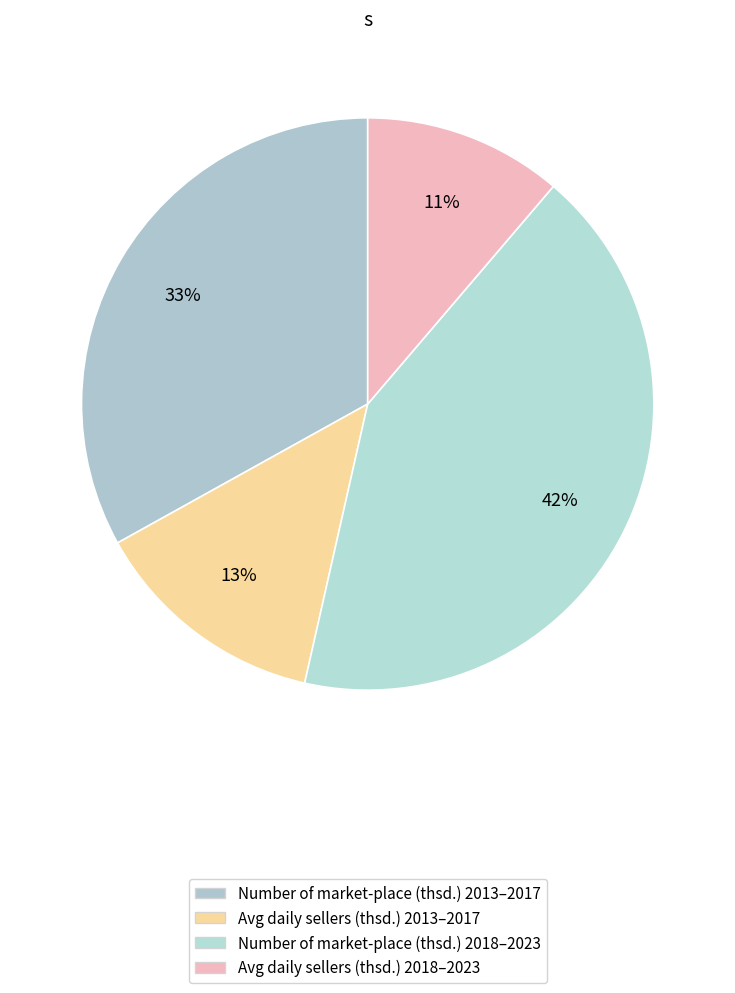

How many segments does this pie chart have?

4